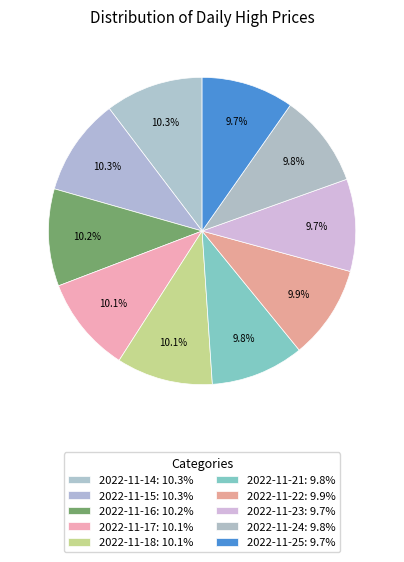

How many segments does this pie chart have?

10